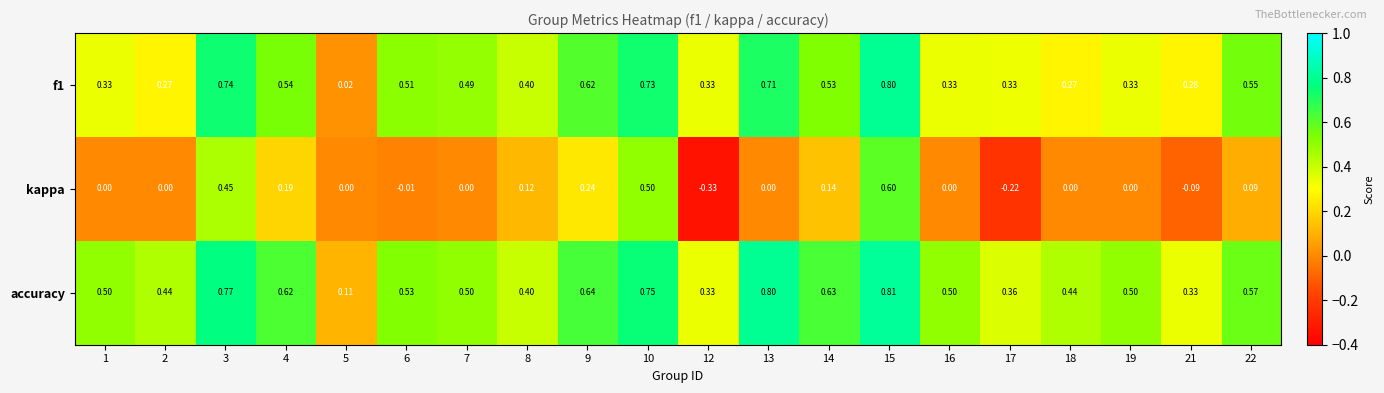

How many distinct data groups are displayed?

3